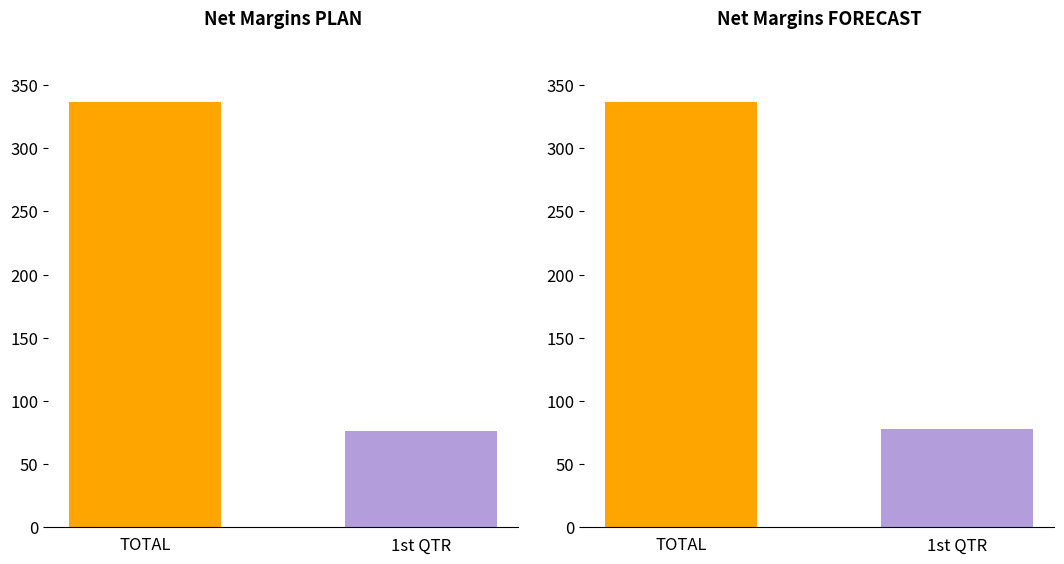

What position from the left is 1st QTR?

2